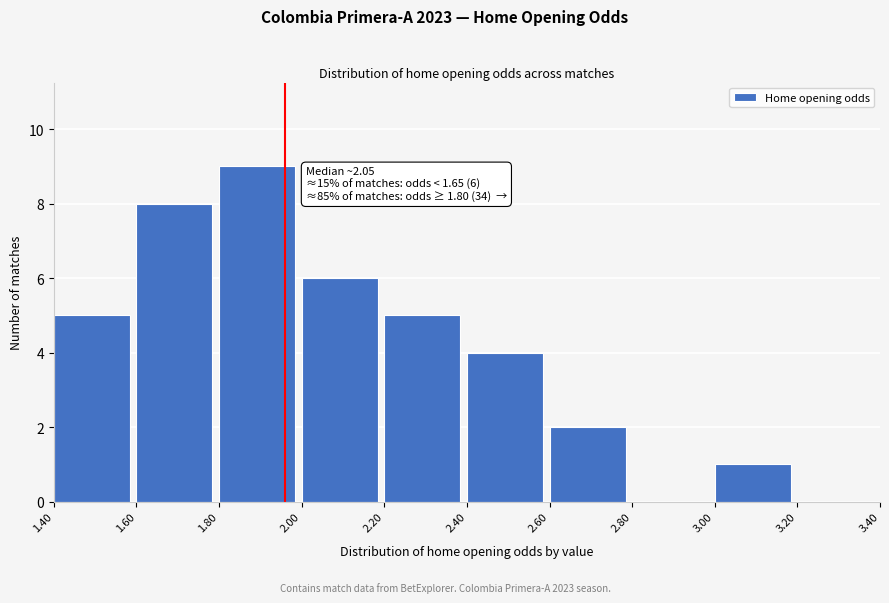

Over which range of the x-axis is the bar tallest?

1.80 to 2.00